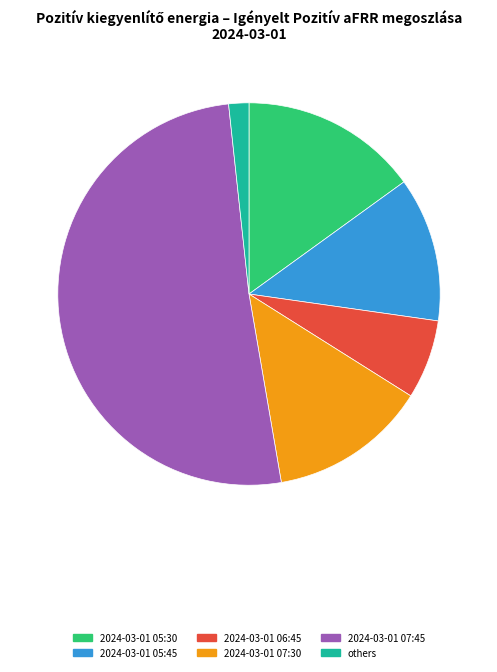

Rank the categories by value from highest to lowest.

2024-03-01 07:45, 2024-03-01 05:30, 2024-03-01 07:30, 2024-03-01 05:45, 2024-03-01 06:45, others